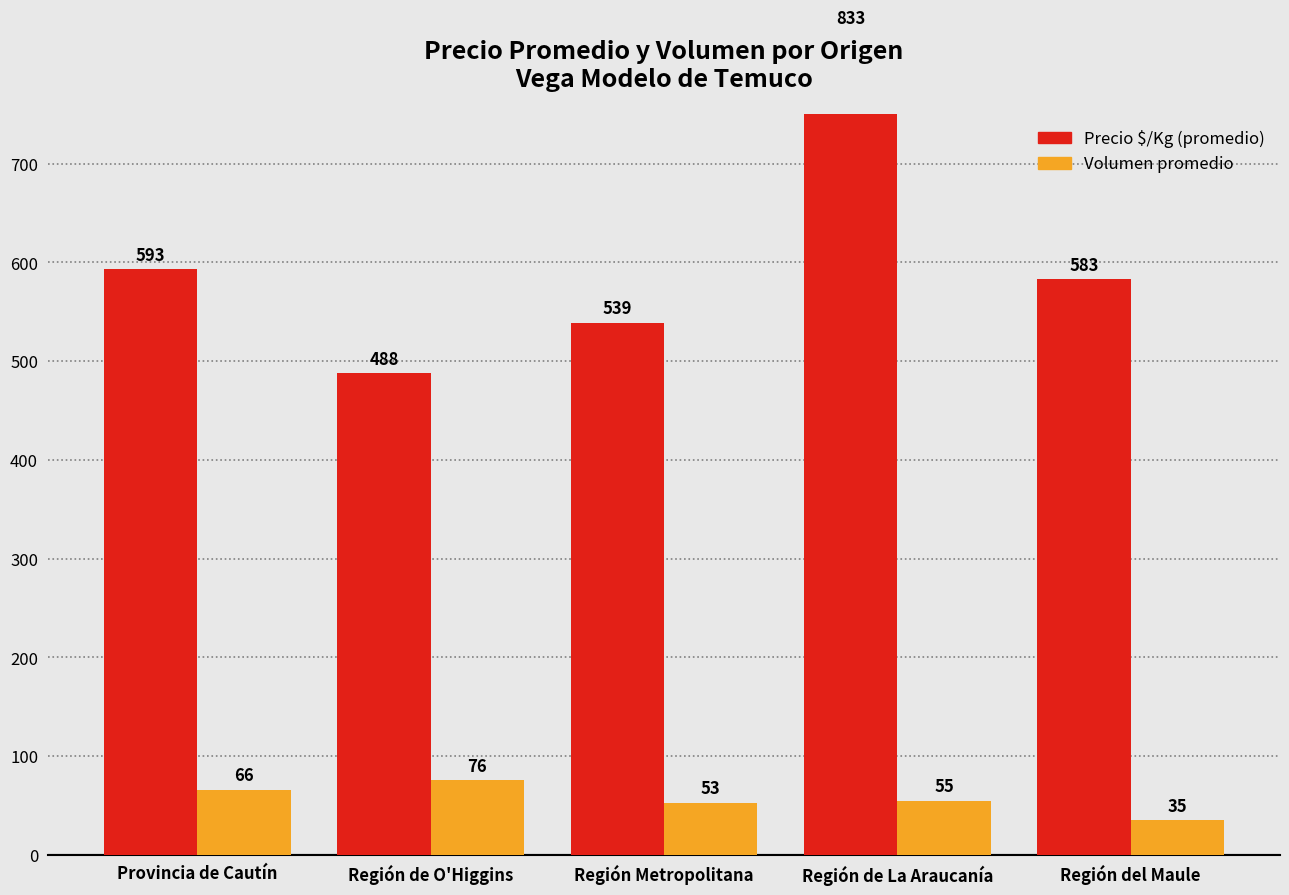

Where does the Precio $/Kg (promedio) series first go above 583?

Provincia de Cautín